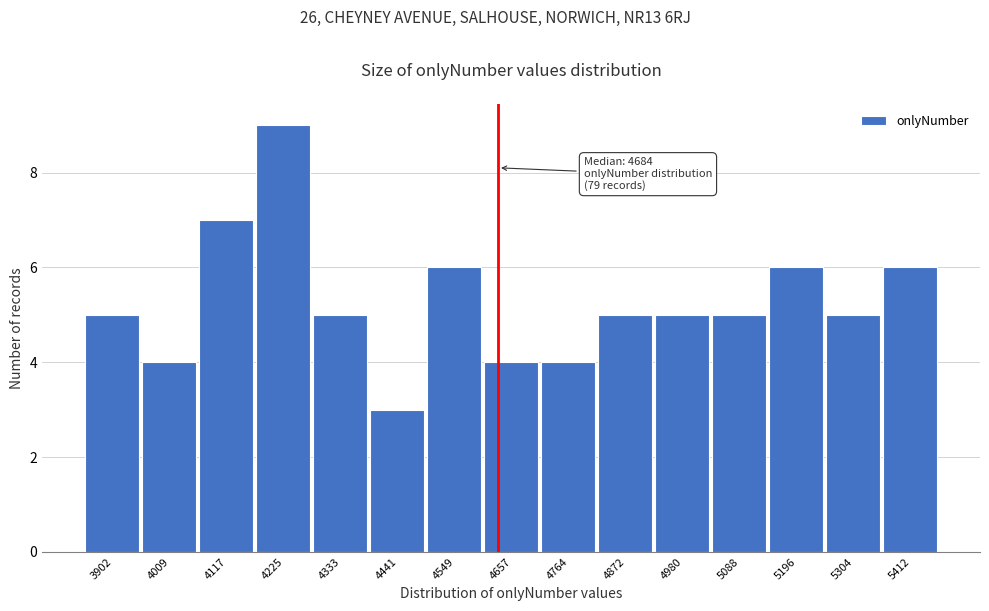

Reading left to right, list all the values displayed in this chart.

5	4	7	9	5	3	6	4	4	5	5	5	6	5	6